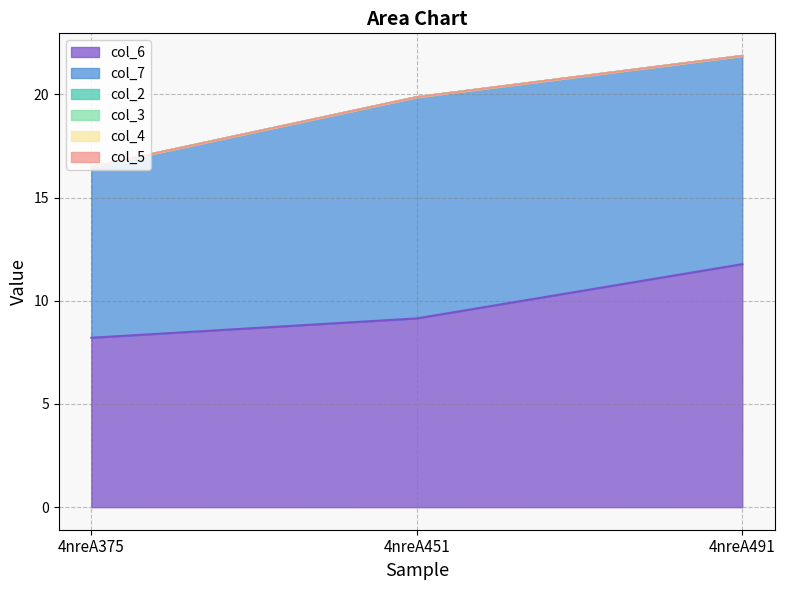

What is the average value of the col_7 series?

9.7